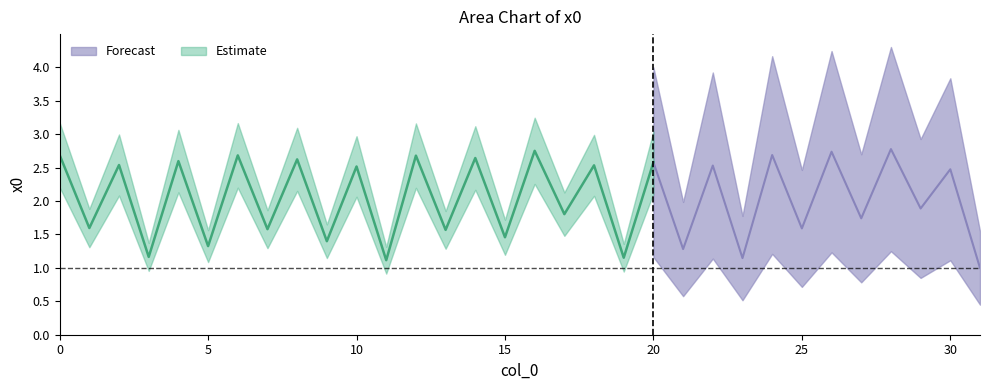

Which category has the lowest value across all series?

31